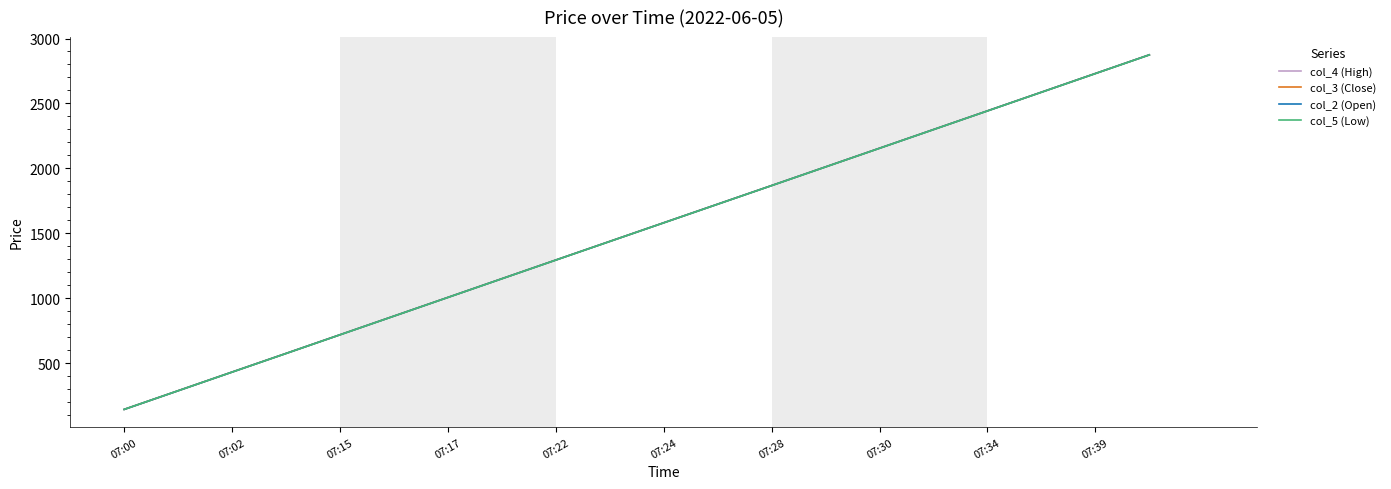

True or false: col_3 (Close) has more than 1 interior local peaks.

False